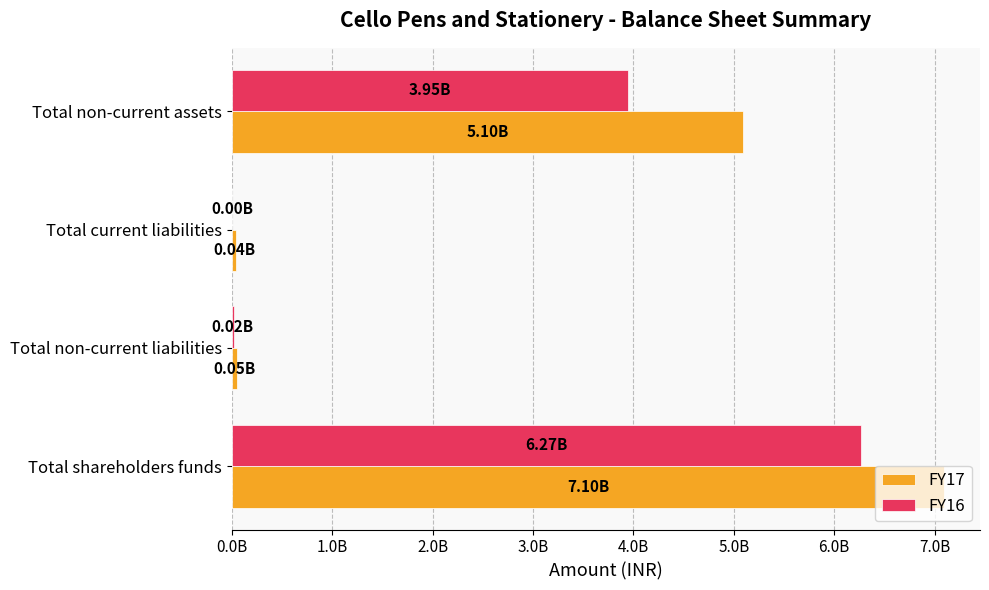

What are all the series names shown in the legend?

FY17, FY16